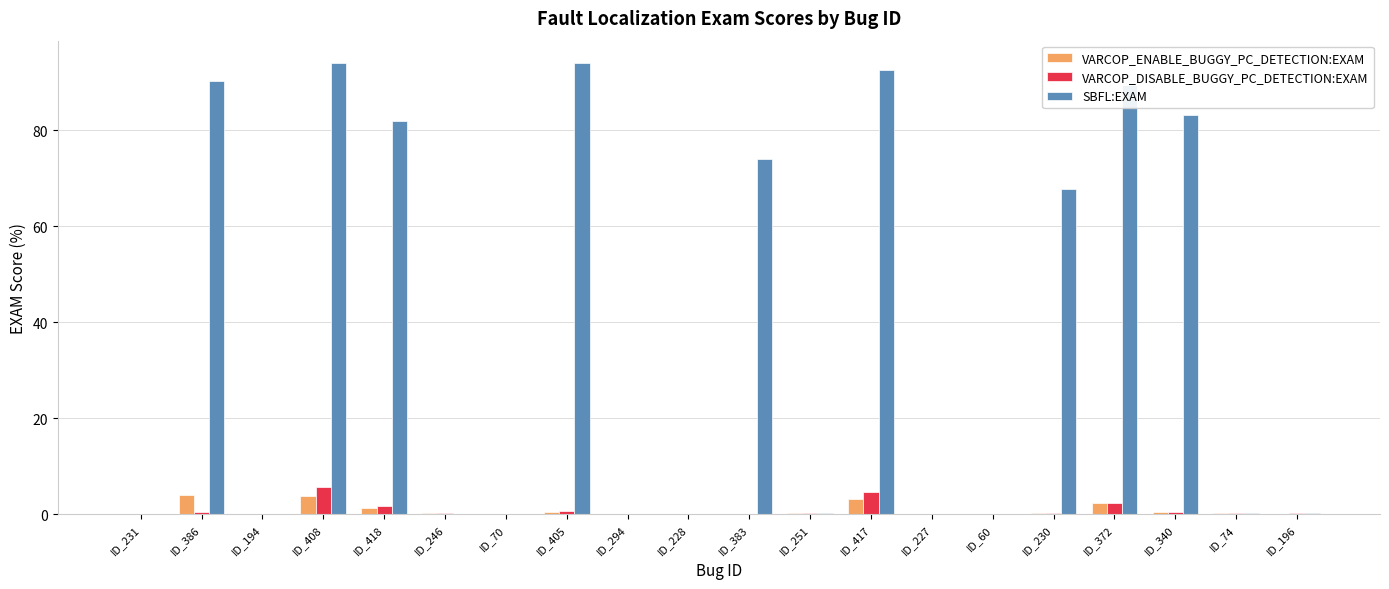

True or false: VARCOP_DISABLE_BUGGY_PC_DETECTION:EXAM has a value of 0.2 at ID_251.

True